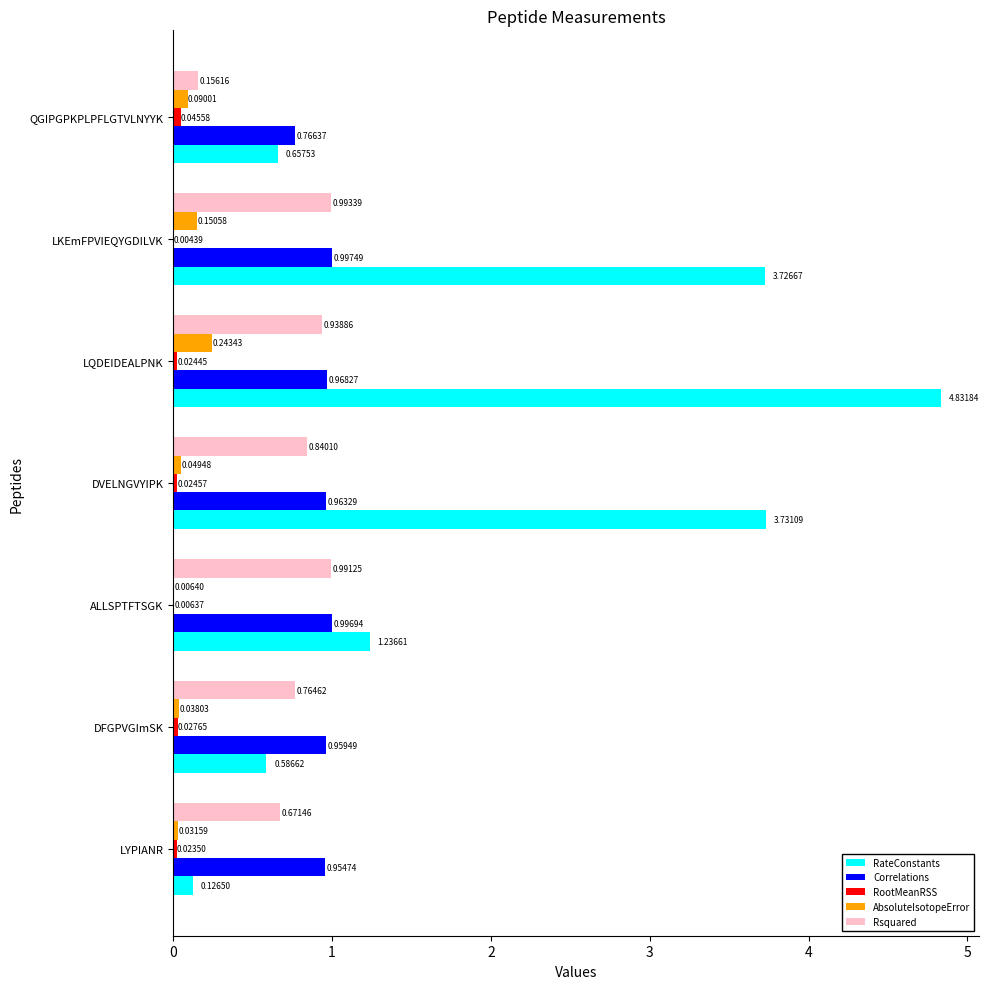

What is the total value across all series at QGIPGPKPLPFLGTVLNYYK?

1.7